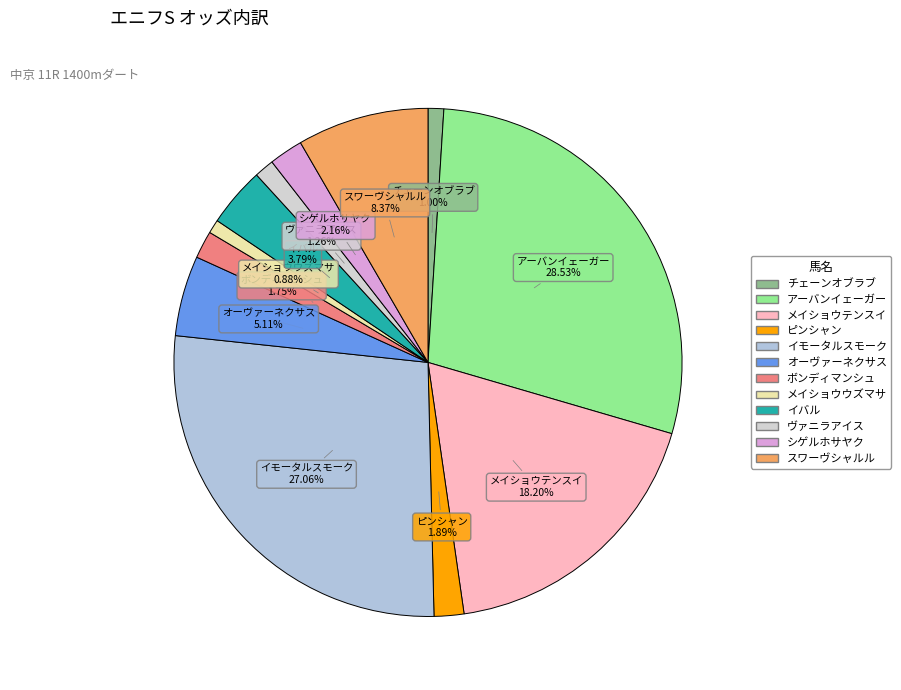

Is it true that ヴァニラアイス is 1% of the pie?

True